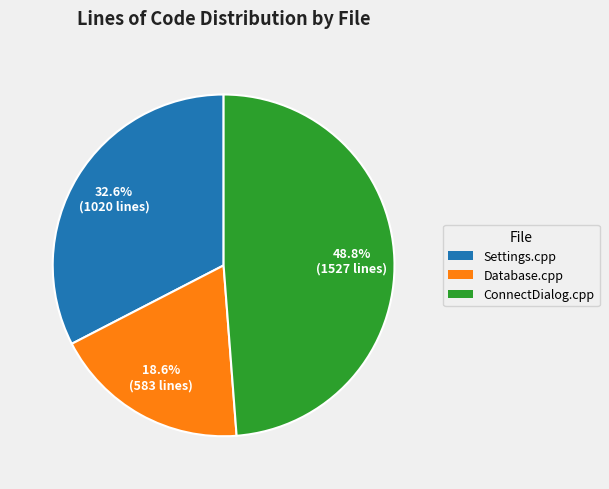

The ConnectDialog.cpp slice represents 49% of the pie. True or false?

True